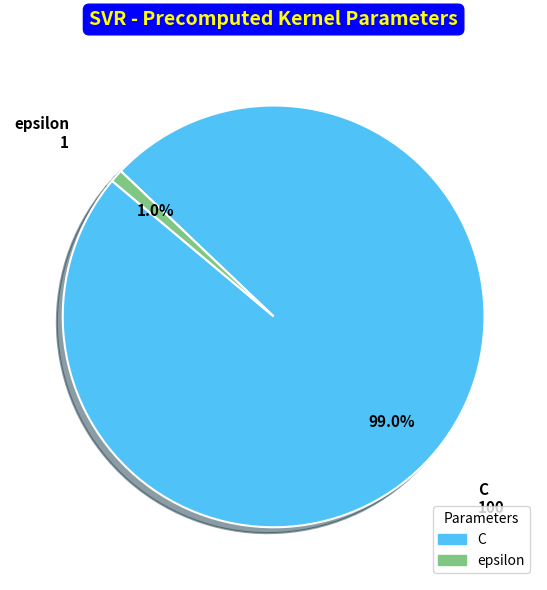

Which slice is the largest?

C